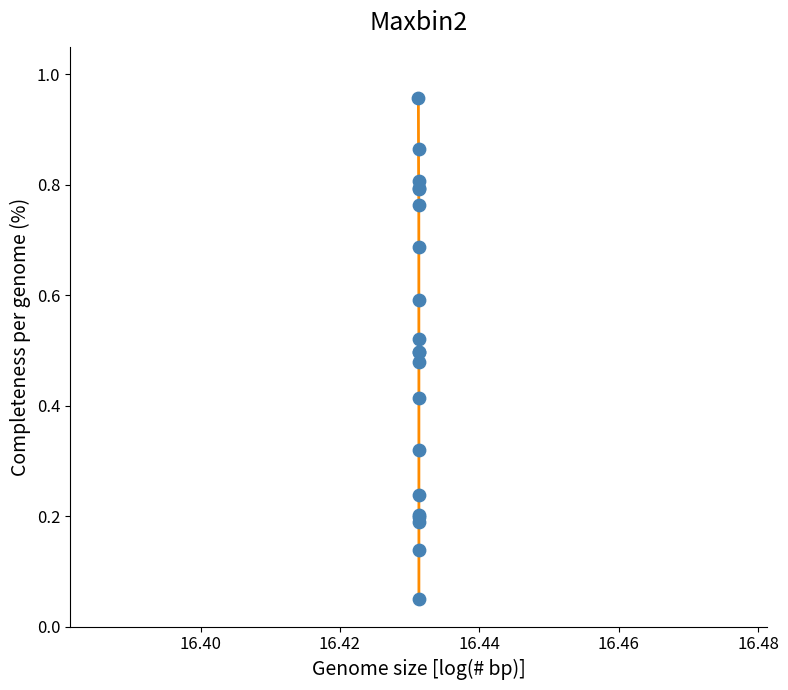

Is this an area chart (filled region under the line)?

No